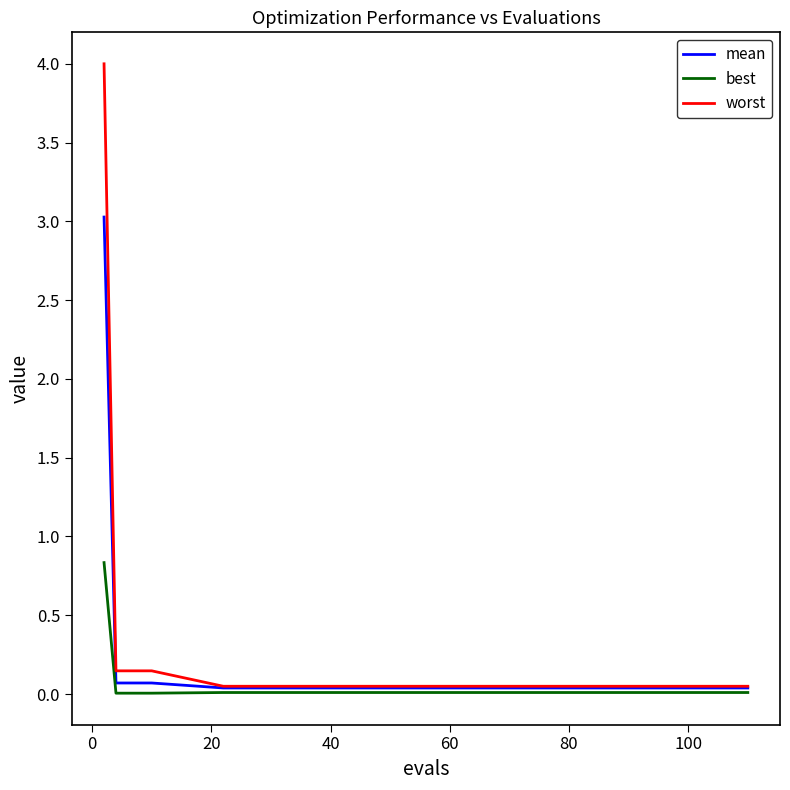

Which series has the largest range (max minus min)?

worst